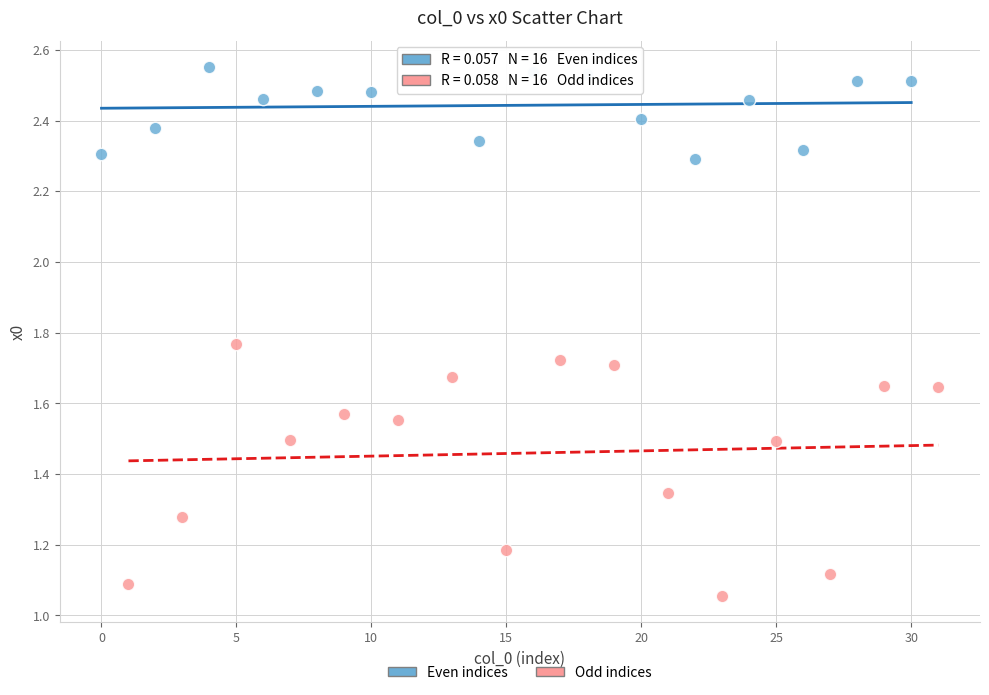

Which series has the largest Y range (max minus min)?

Odd indices